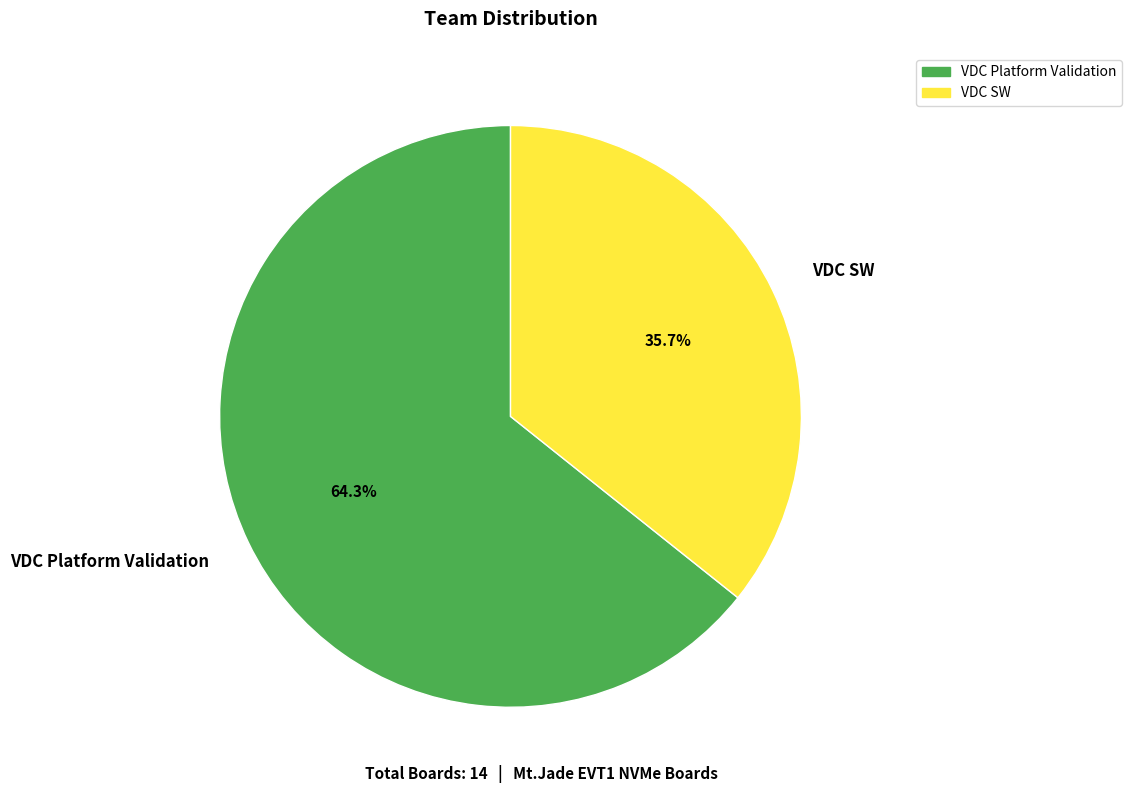

The VDC SW slice represents 36% of the pie. True or false?

True